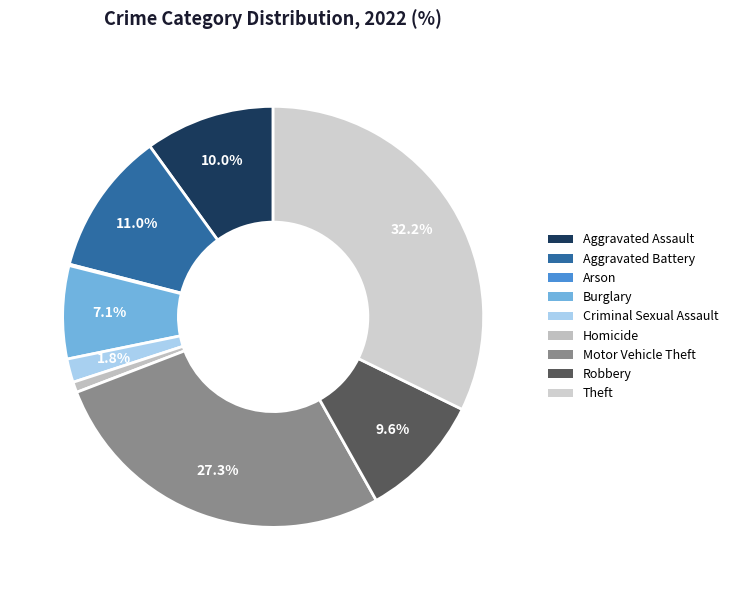

To the nearest percent, what is the difference between the Motor Vehicle Theft and Arson slice percentages?

27%